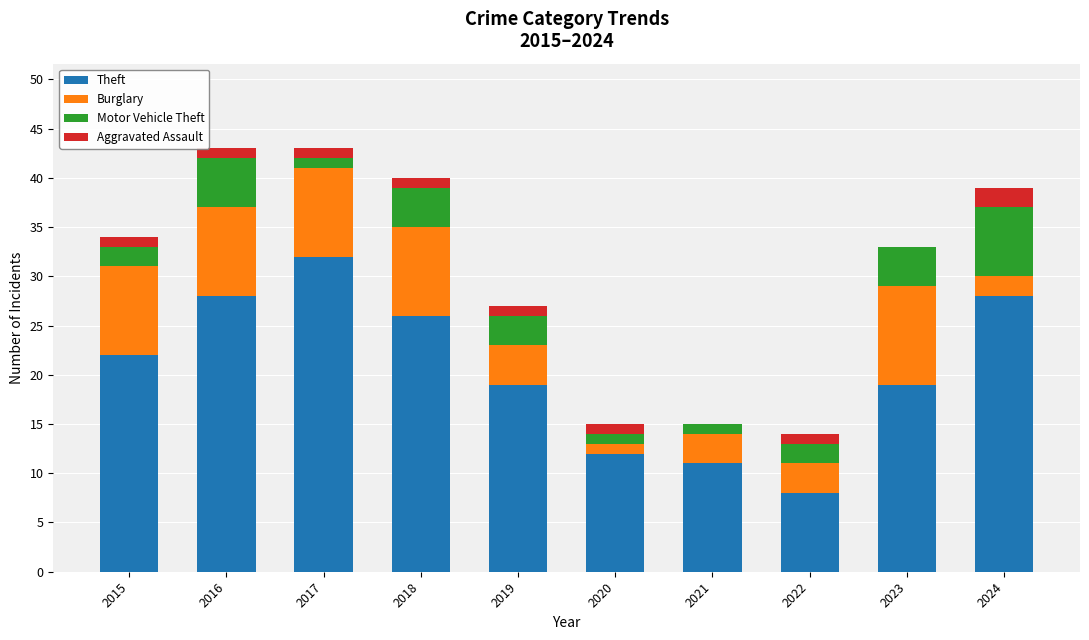

What is the total value across all series at 2023?

33